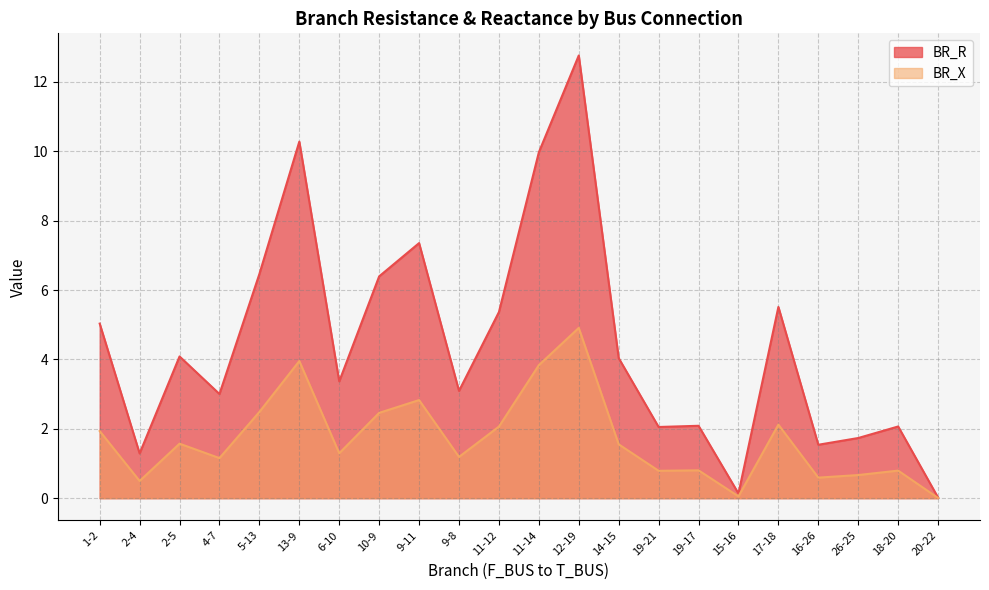

True or false: BR_R has a value of 1.5 at 16-26.

True